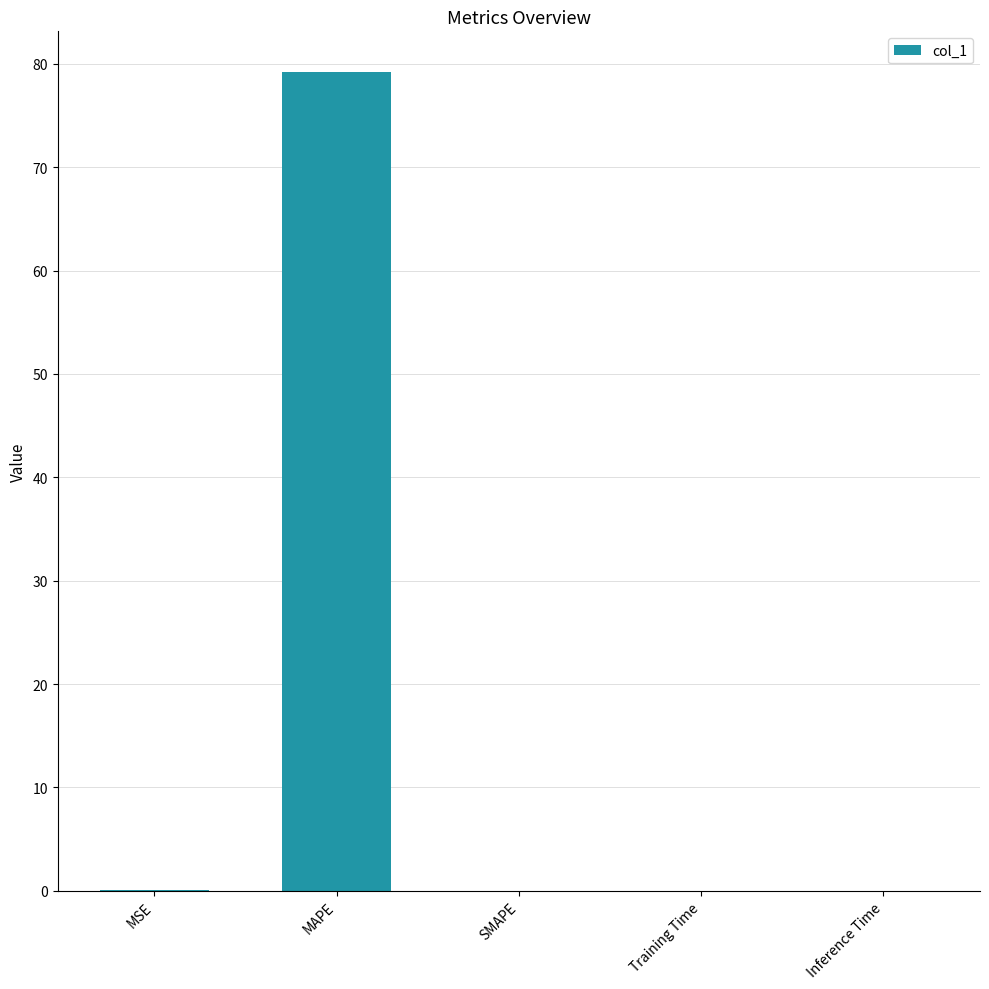

What is the sum of all values?

79.3